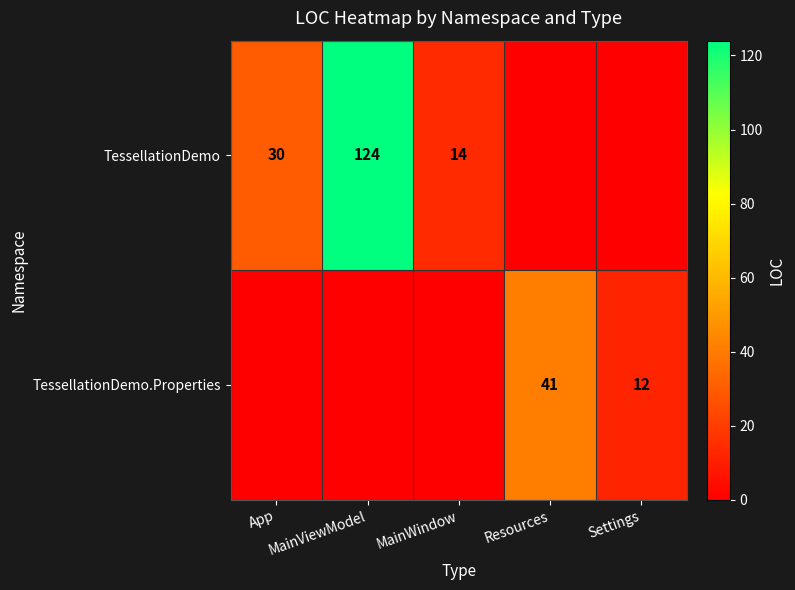

Is the value of TessellationDemo.Properties at Resources greater than the value of TessellationDemo at Settings?

Yes